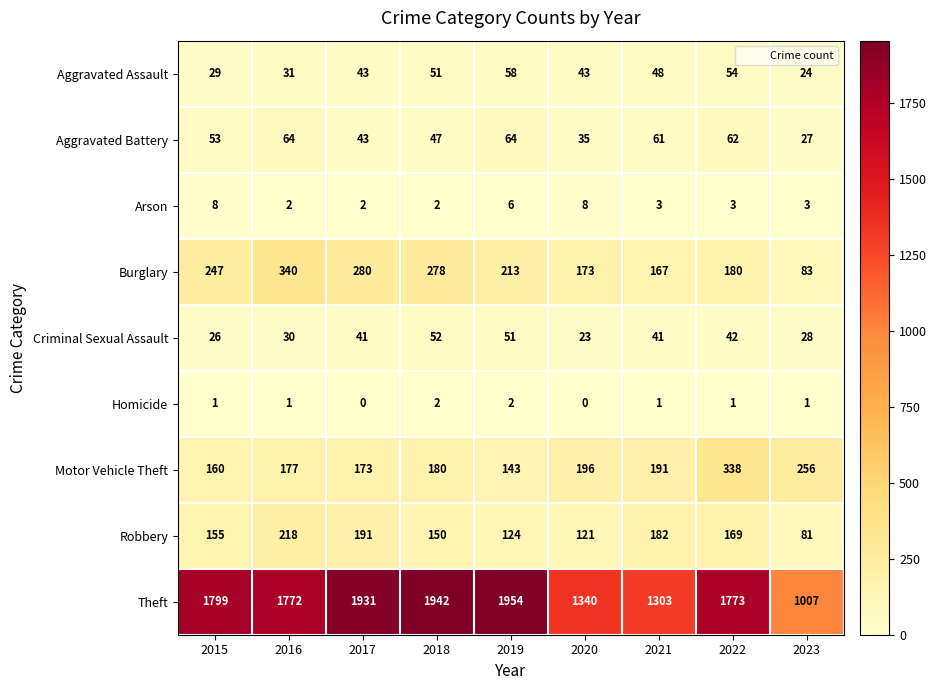

What is the sum of the Burglary values at 2023 and 2015?

330